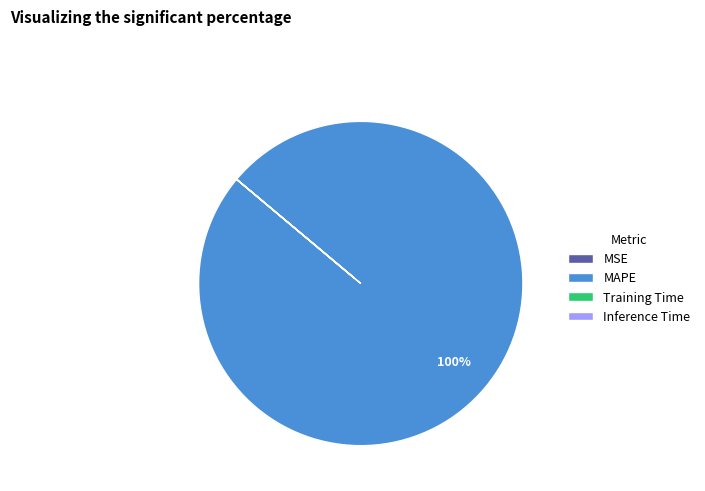

Does any single category account for the majority?

Yes